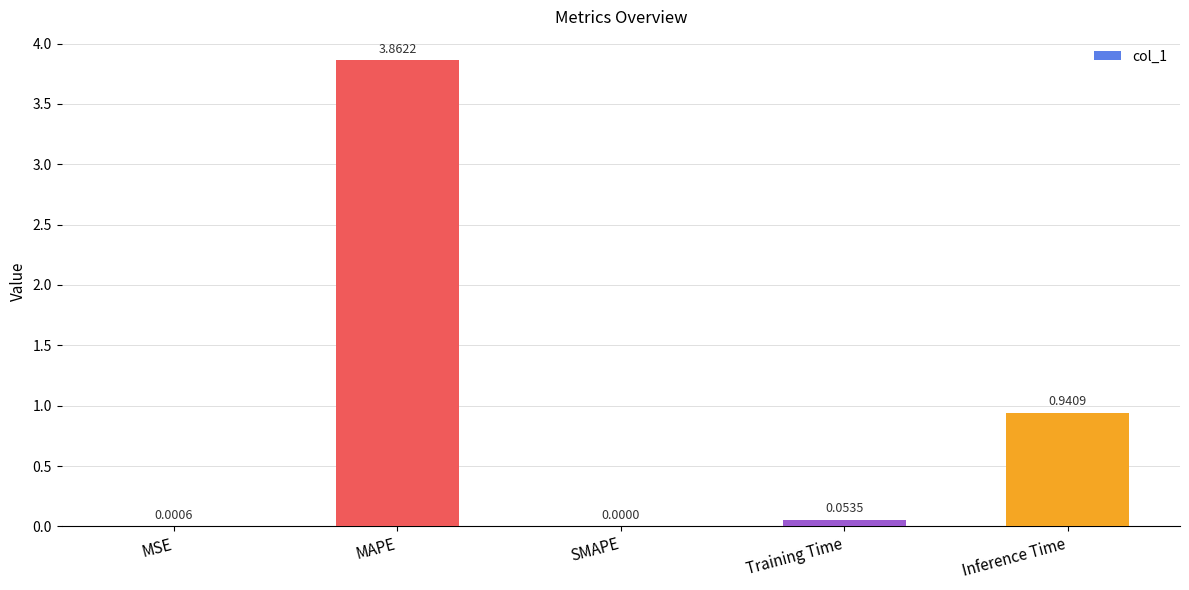

What is the sum of all values?

4.9